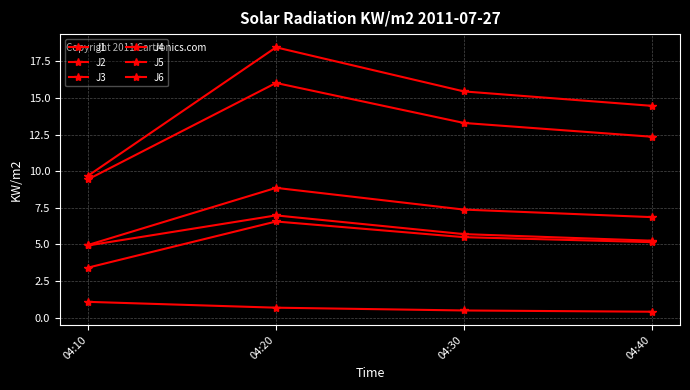

Read the J5 value at 04:30.

13.3